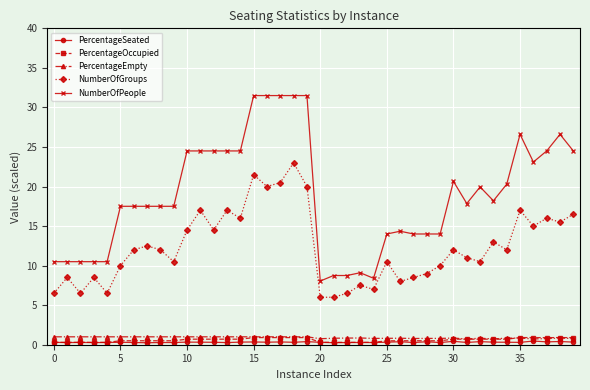

True or false: PercentageOccupied and NumberOfPeople intersect in this chart.

False